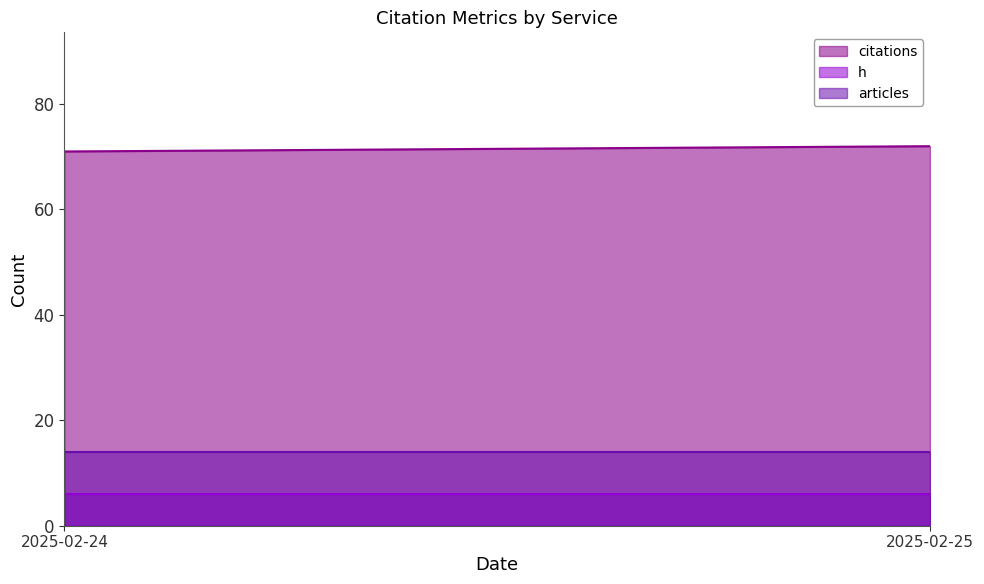

Reading left to right, what are all the values shown in this chart?

citations: 71	72
h: 6	6
articles: 14	14